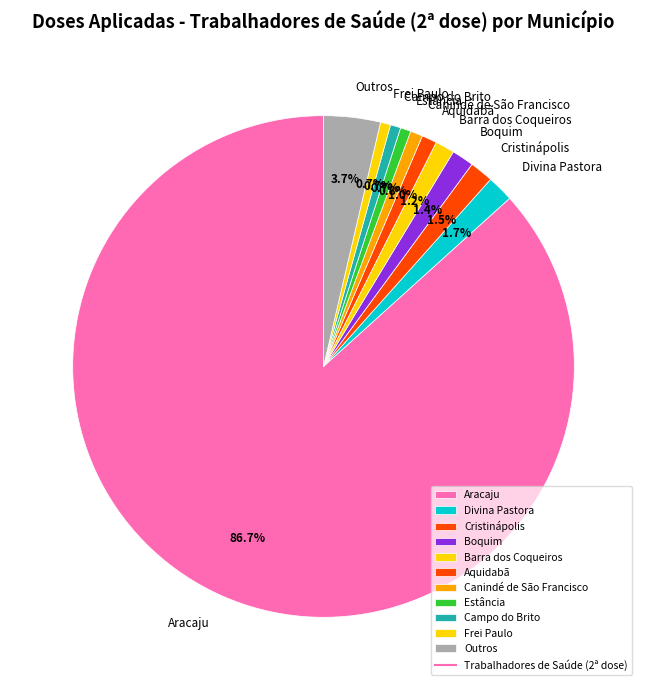

Between Barra dos Coqueiros and Outros, which is larger?

Outros